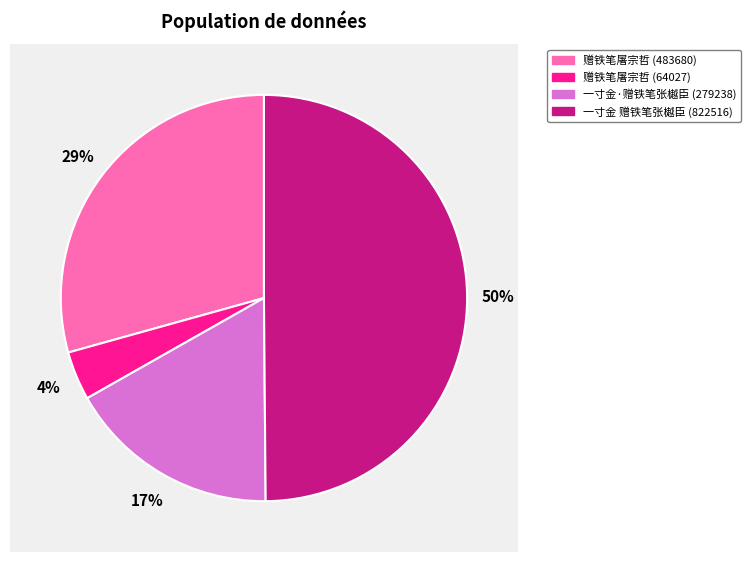

To the nearest percent, what portion does 一寸金·赠铁笔张樾臣，用梦窗赠笔工刘衍韵 (279238) represent?

17%